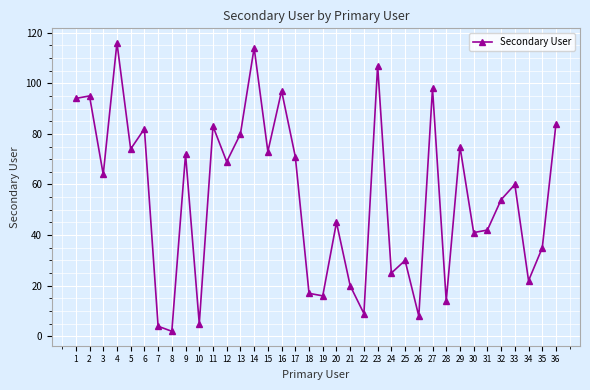

What is the value of the 6th point from the left?

82